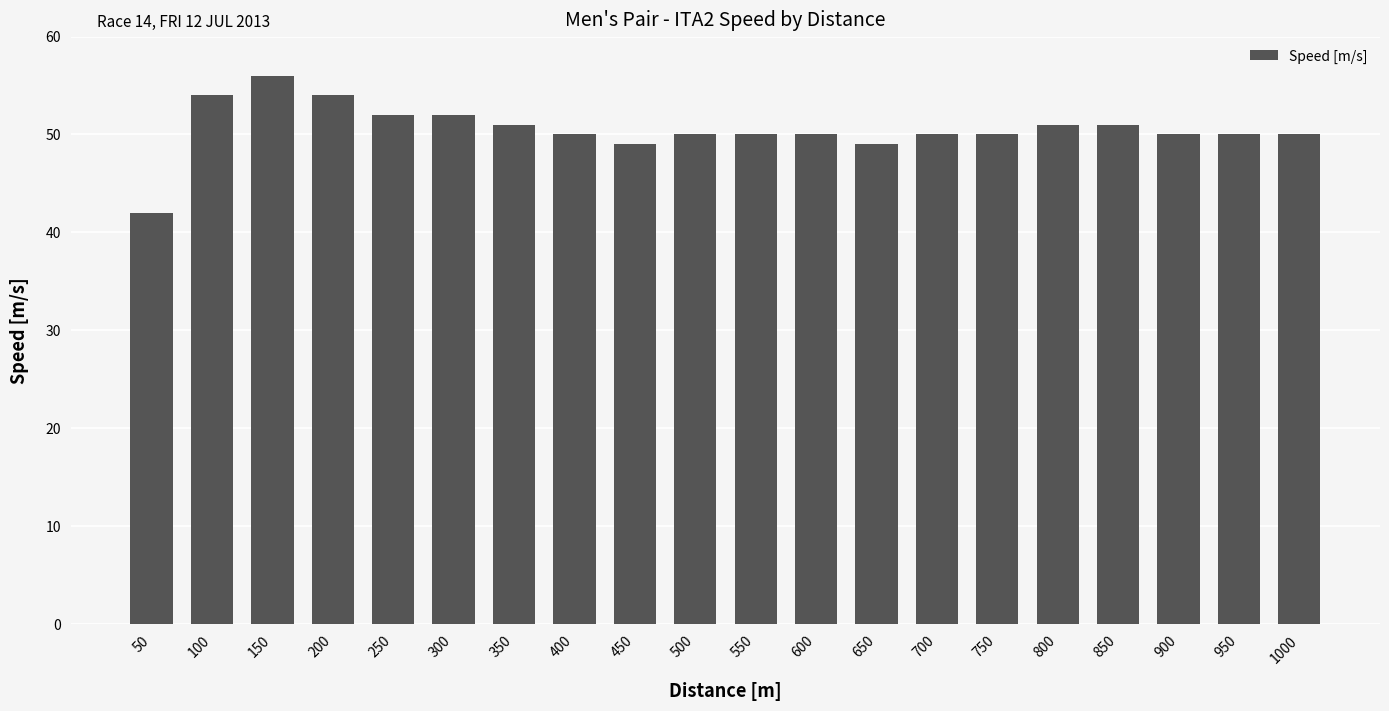

Is it true that the value at 200 is 96?

False